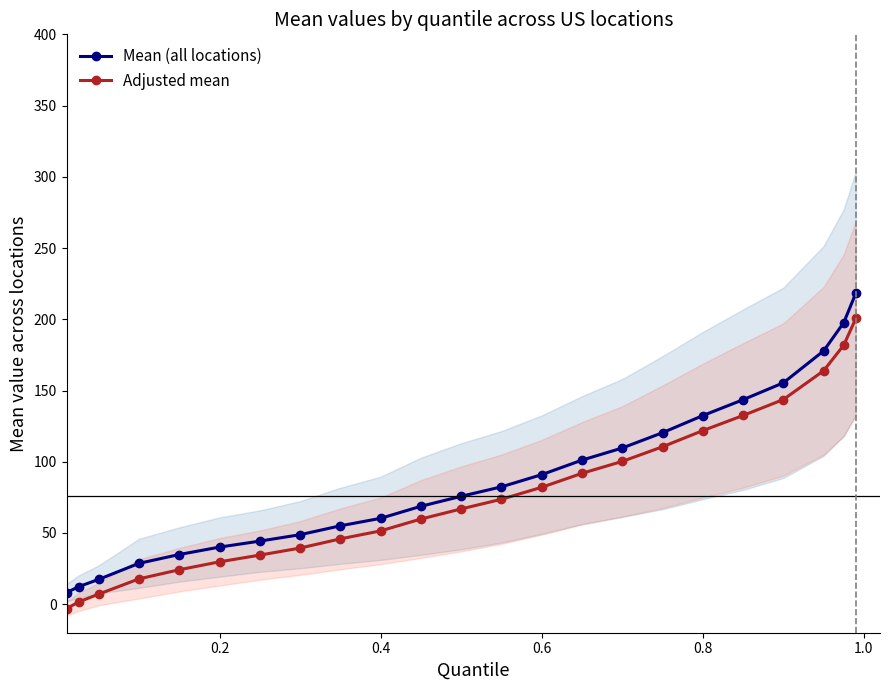

The value of Mean (all locations) at 0.8 is 228.3. True or false?

False